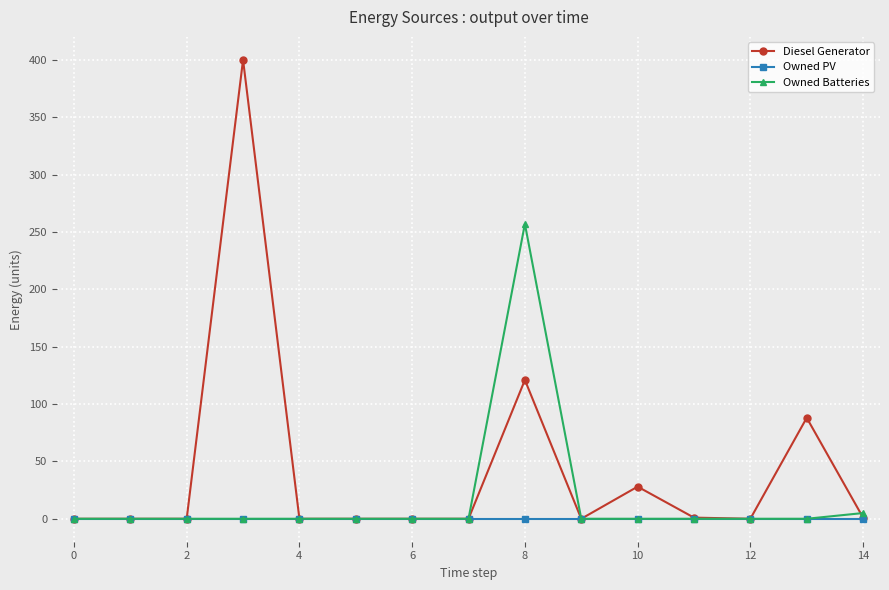

Which series has the largest total across all categories?

Diesel Generator